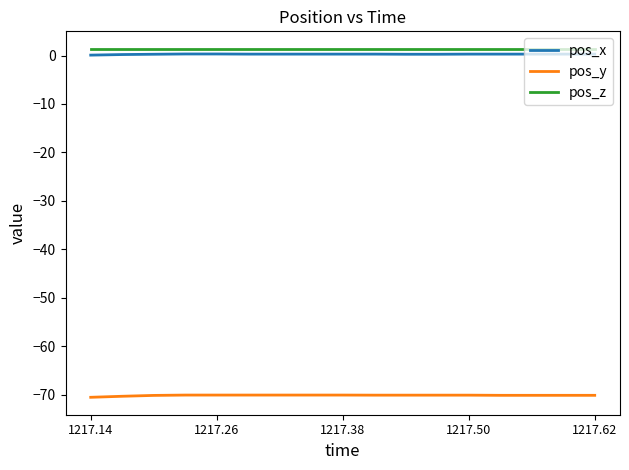

True or false: pos_x and pos_y cross at least once.

False